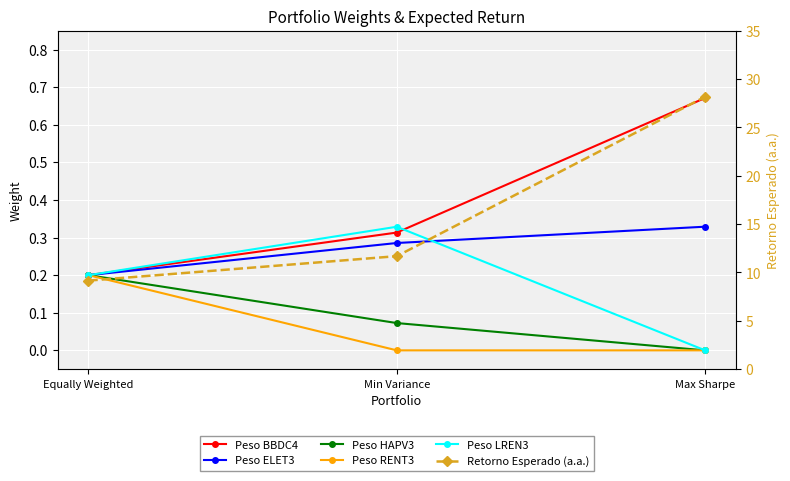

What is the value of the Peso HAPV3 point at the 2nd from the left?

0.1